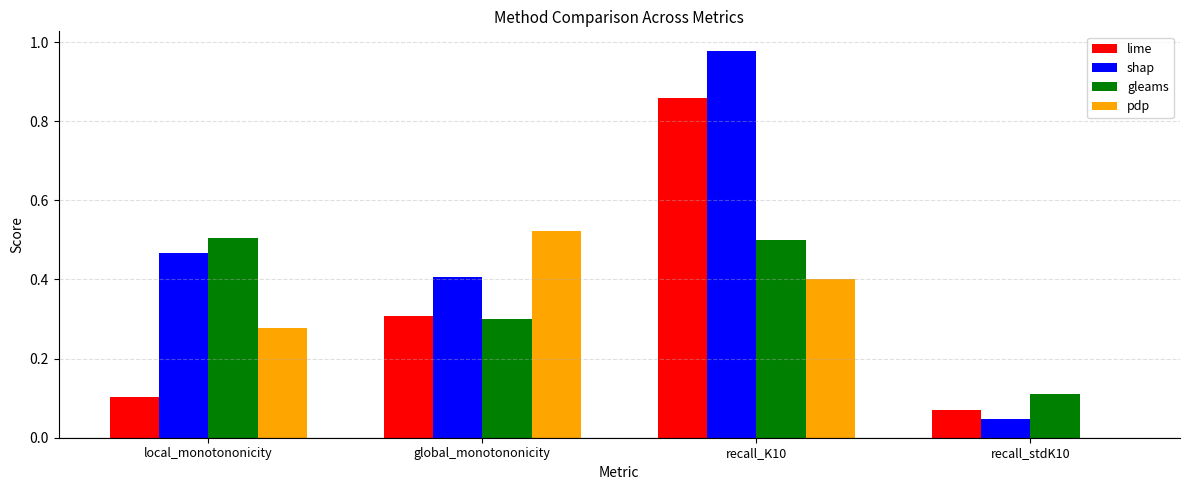

At which category is the sum across all series the highest?

recall_K10